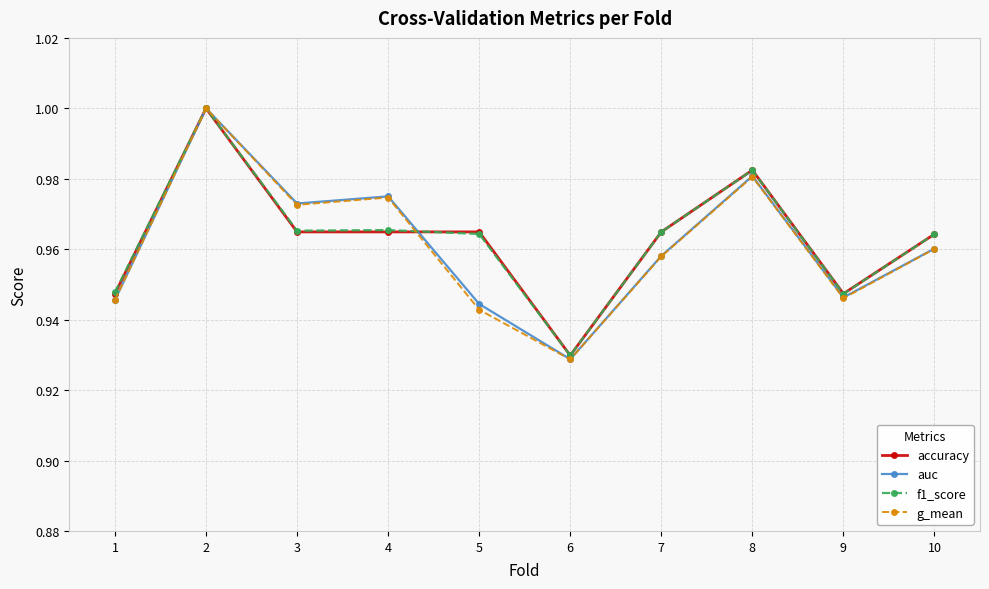

At which category is the sum across all series the highest?

2